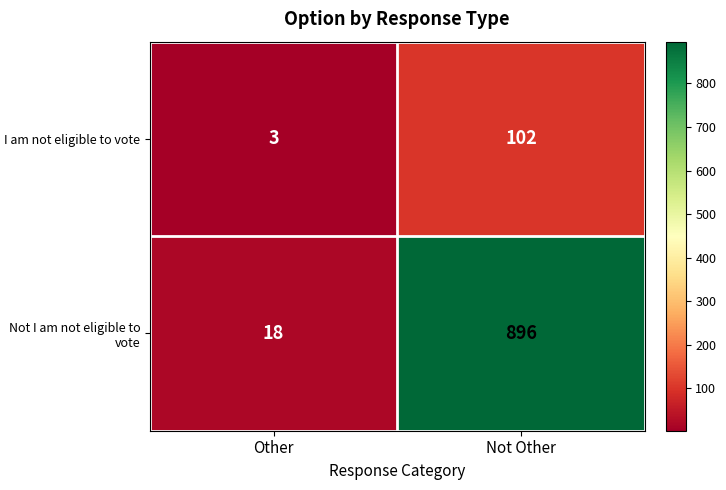

At which category is the sum across all series the highest?

Not Other